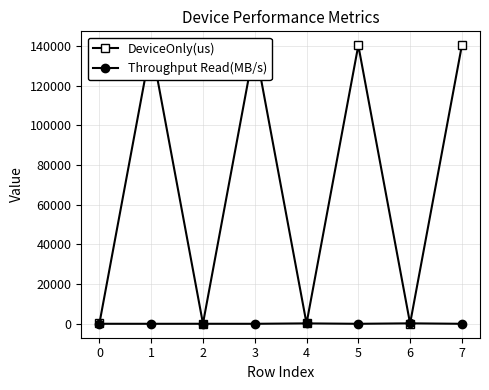

How many positive values does the Throughput Read(MB/s) series have?

4